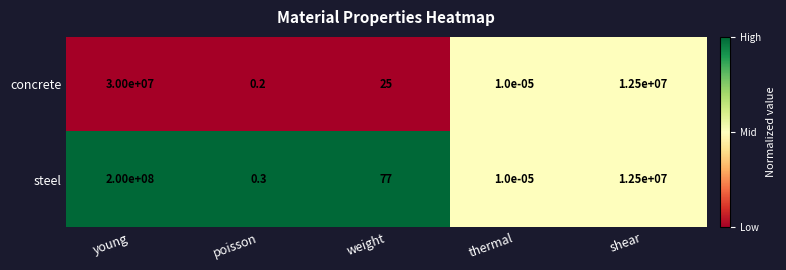

True or false: steel has a value of 99632123.4 at young.

False